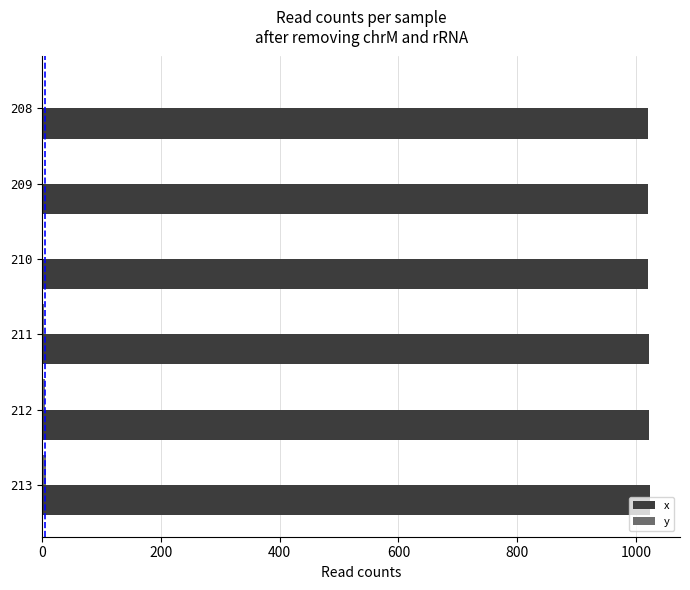

The value of x at 212 is 1022. True or false?

True